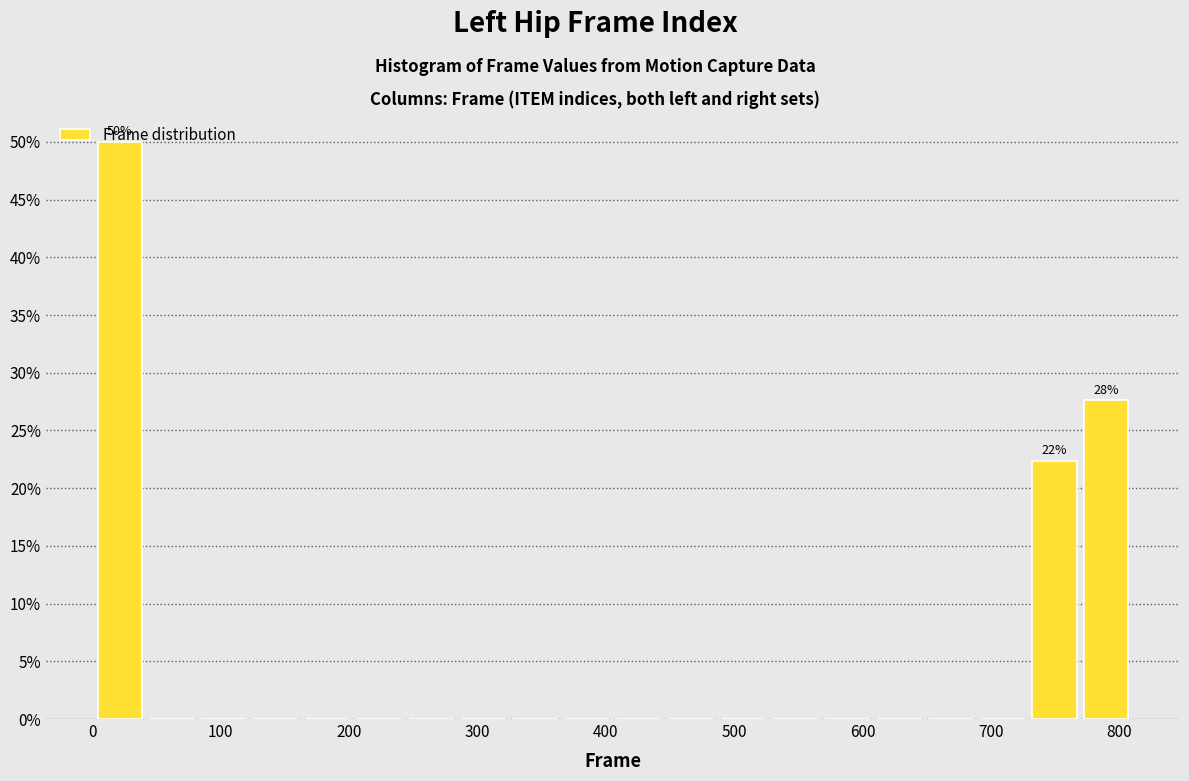

Over which range of the x-axis is the bar tallest?

0 to 40